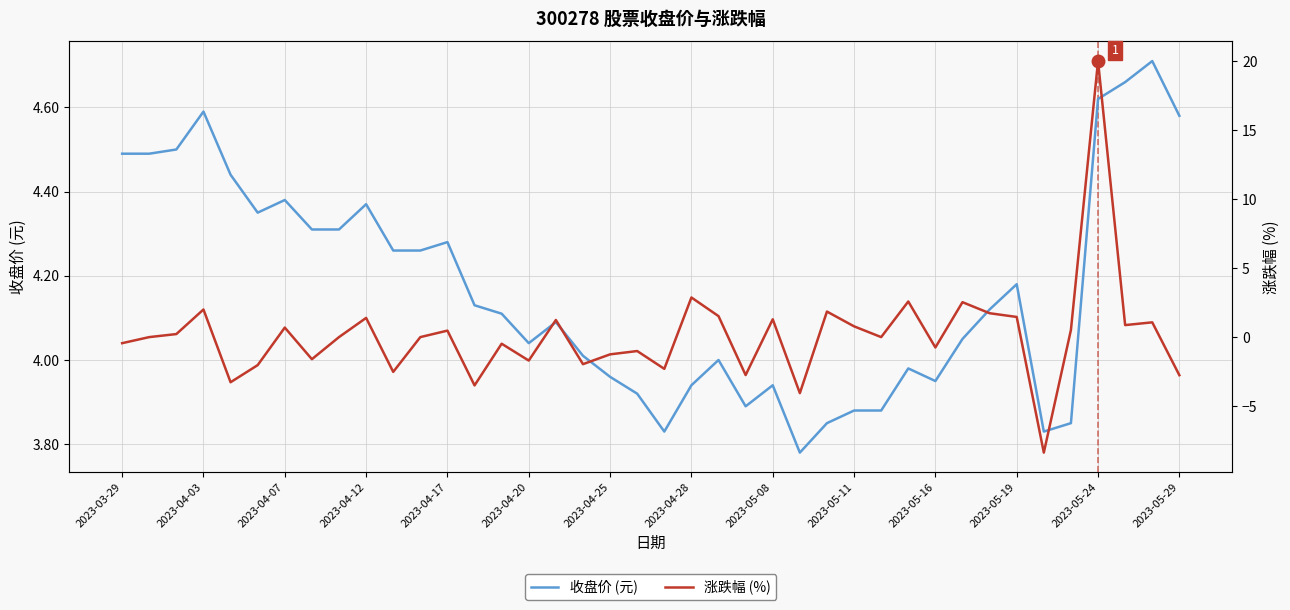

The 收盘价 (元) series shows 6.9 at 2023-05-29. True or false?

False